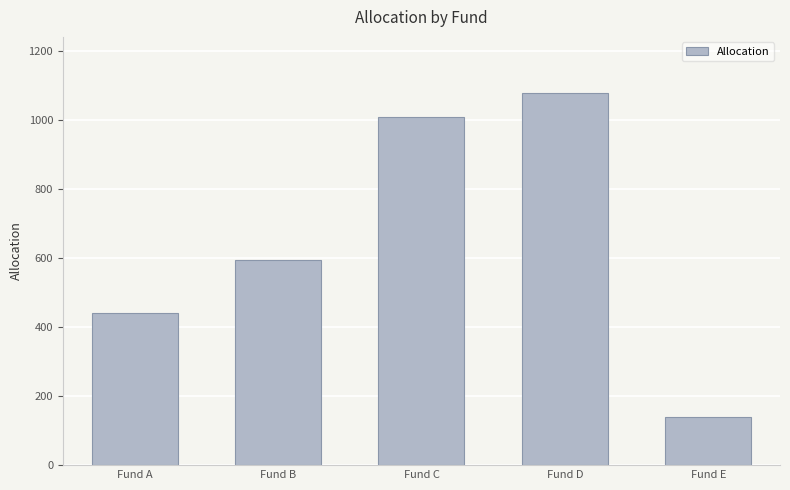

What is the difference between the maximum and minimum values?

940